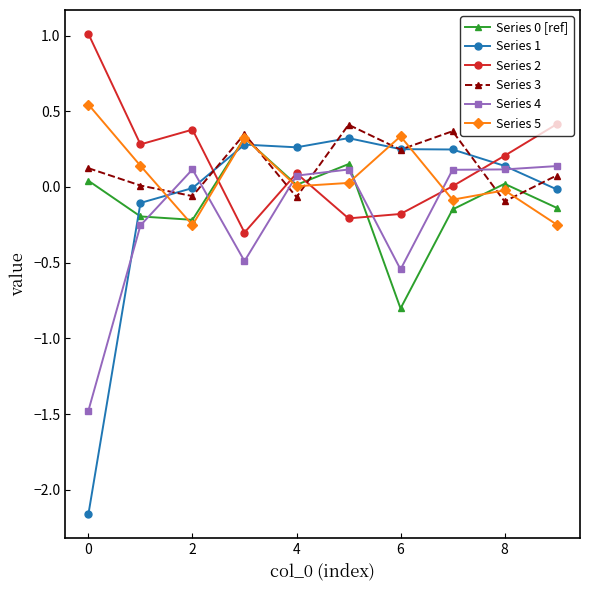

How many interior local valleys does the Series 2 series have?

3